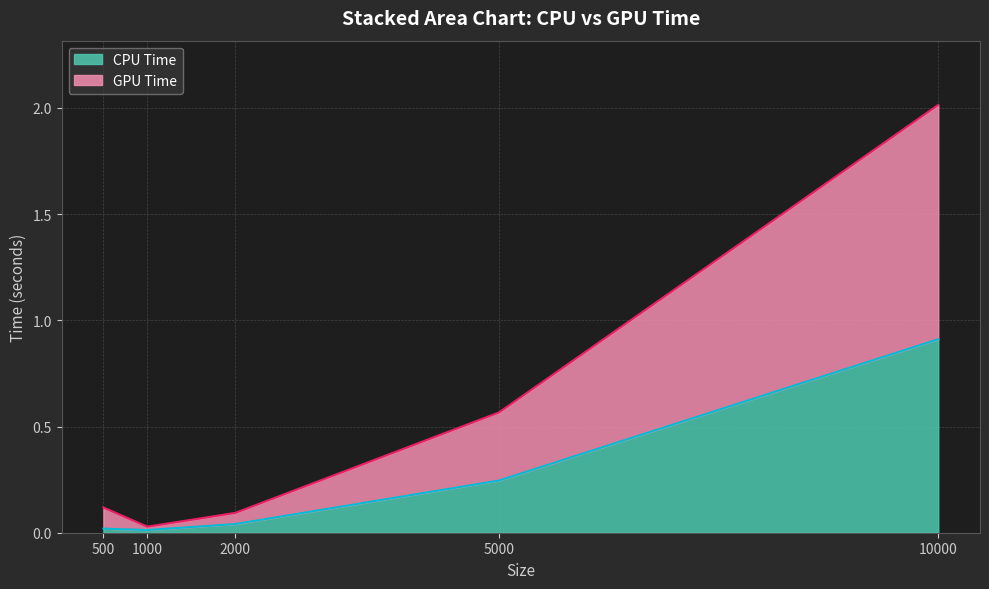

At which category is the sum across all series the highest?

10000